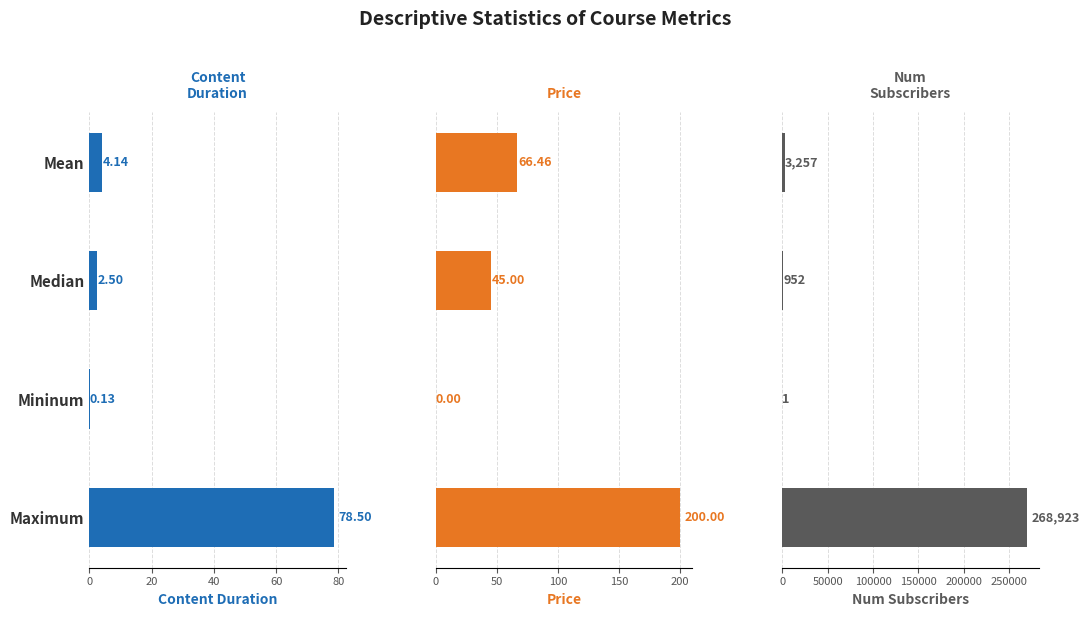

Which series has the largest total across all categories?

num_subscribers